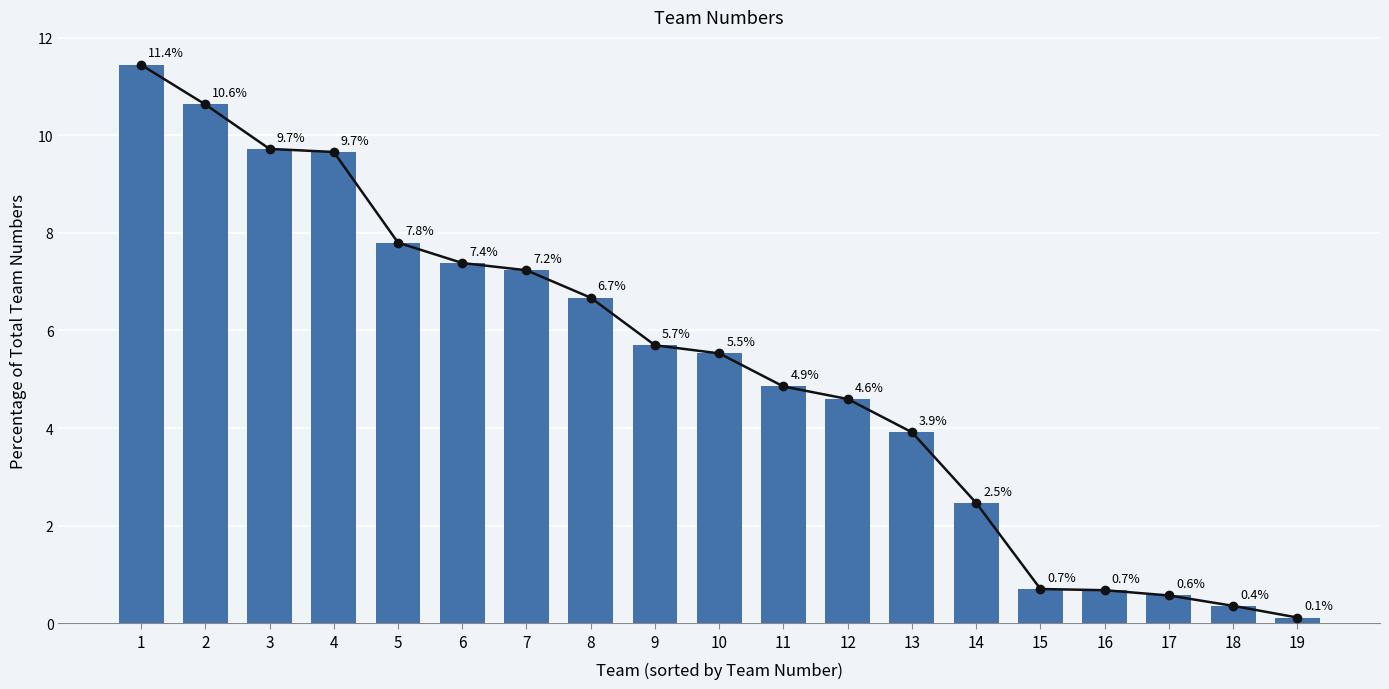

Are the bars grouped side by side (vs. stacked)?

No